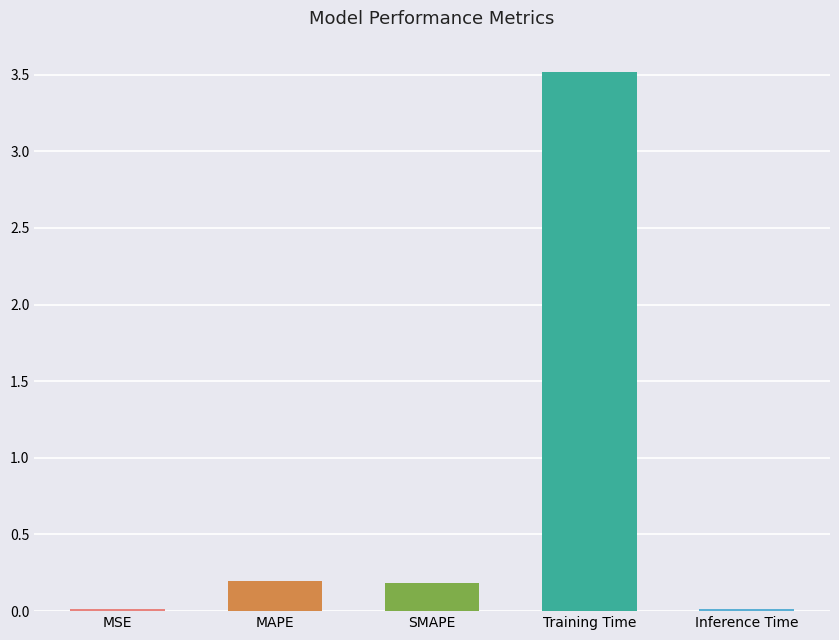

At which label is the value closest to 1?

MAPE